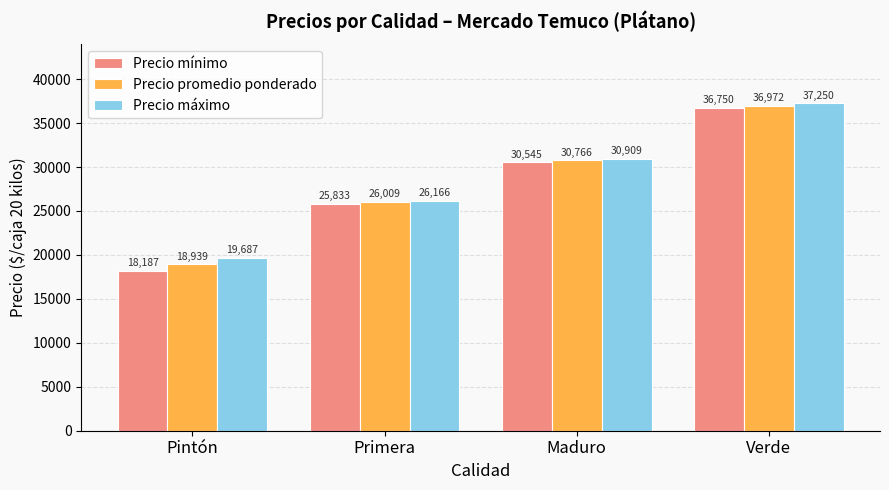

What is the difference between the maximum and minimum values in the Precio máximo series?

17563